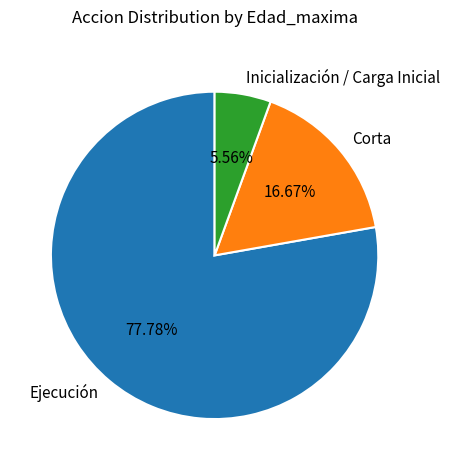

Which slice is the largest?

Ejecución